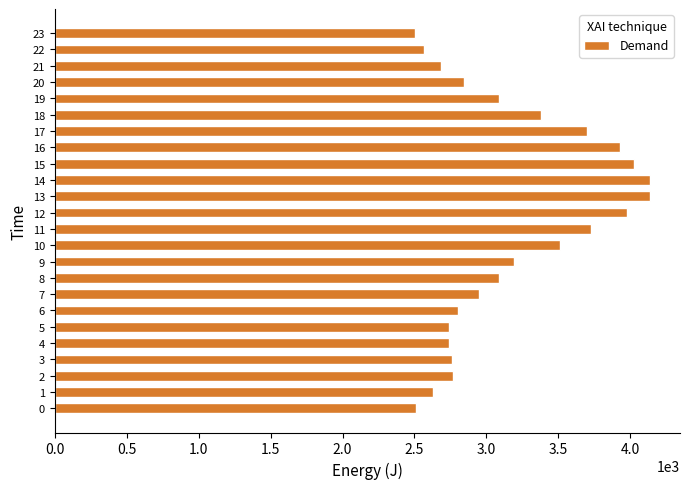

Between 23 and 10, which is larger?

10